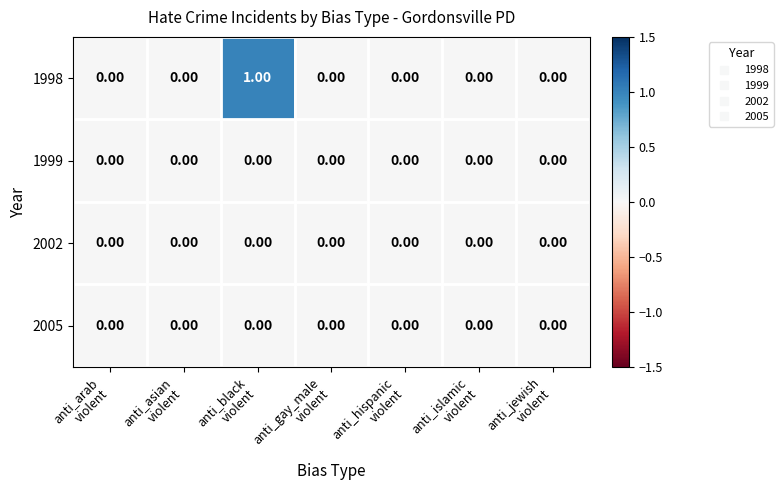

Which series has the widest spread of values?

1998